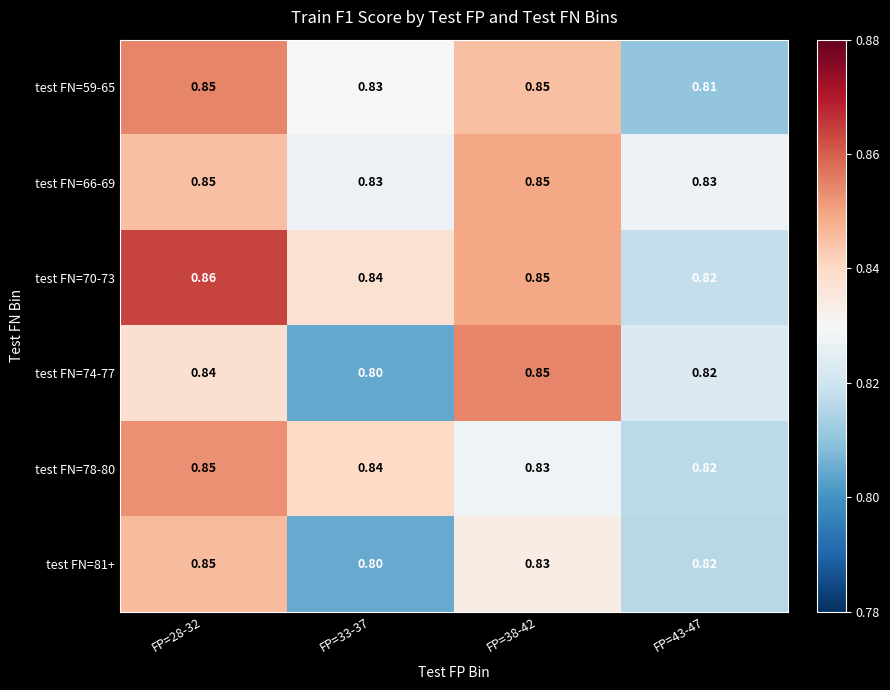

Is the value of test FN=59-65 at FP=33-37 greater than the value of test FN=66-69 at FP=38-42?

No